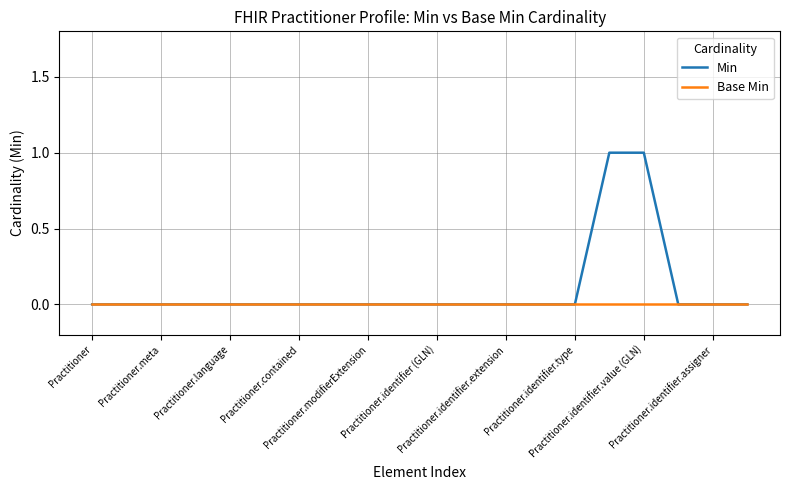

Reading left to right, what are all the values shown in this chart?

Min: 0	0	0	0	0	0	0	0	0	0	0	0	0	0	0	1	1	0	0	0
Base Min: 0	0	0	0	0	0	0	0	0	0	0	0	0	0	0	0	0	0	0	0